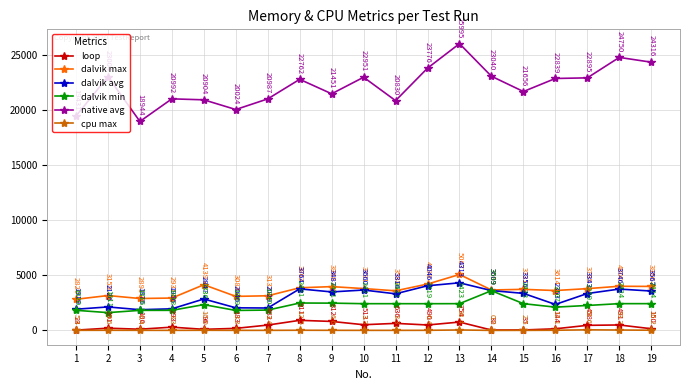

At how many categories does at least one series exceed 5552?

19